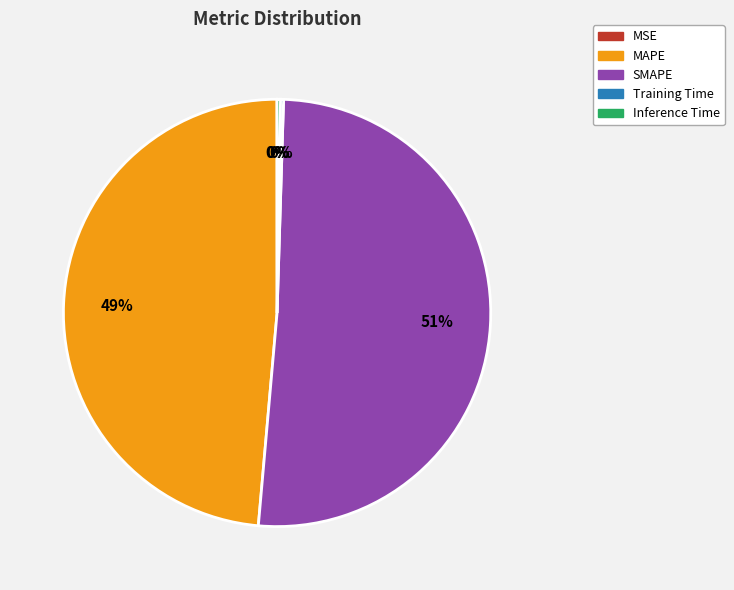

Is there any slice that represents more than half of the pie?

Yes